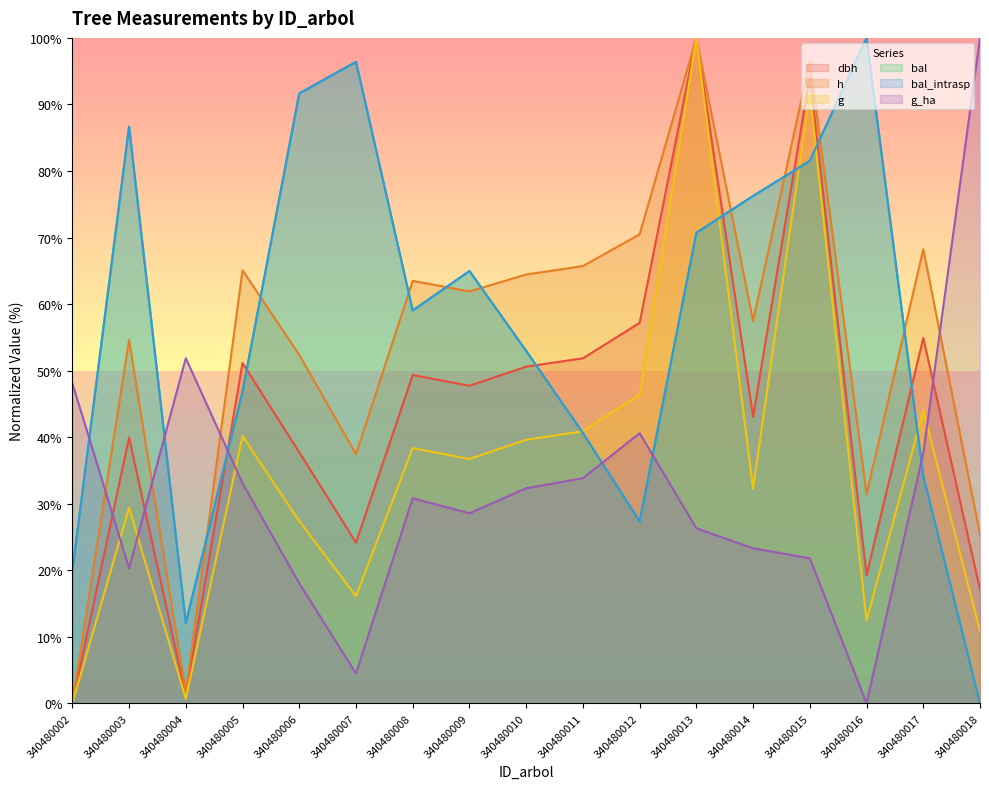

Reading right to left, transcribe all the data shown in this chart.

dbh: 17.1	54.9	19.3	94.3	43.1	100.0	57.2	51.9	50.6	47.7	49.3	24.2	37.7	51.1	1.2	40.0	0.0
h: 25.4	68.3	31.4	96.5	57.5	100.0	70.5	65.7	64.4	61.9	63.5	37.5	52.4	65.1	1.6	54.6	0.0
g: 10.9	44.0	12.4	91.8	32.3	100.0	46.4	40.9	39.6	36.7	38.4	16.1	27.4	40.2	0.7	29.4	0.0
bal: 0.0	34.2	100.0	81.5	76.3	70.7	27.4	40.6	53.0	65.0	59.0	96.4	91.7	46.8	12.1	86.7	19.9
bal_intrasp: 0.0	34.2	100.0	81.5	76.3	70.7	27.4	40.6	53.0	65.0	59.0	96.4	91.7	46.8	12.1	86.7	19.9
g_ha: 100.0	37.6	0.0	21.8	23.3	26.3	40.6	33.8	32.3	28.6	30.8	4.5	18.0	33.1	51.9	20.3	48.1